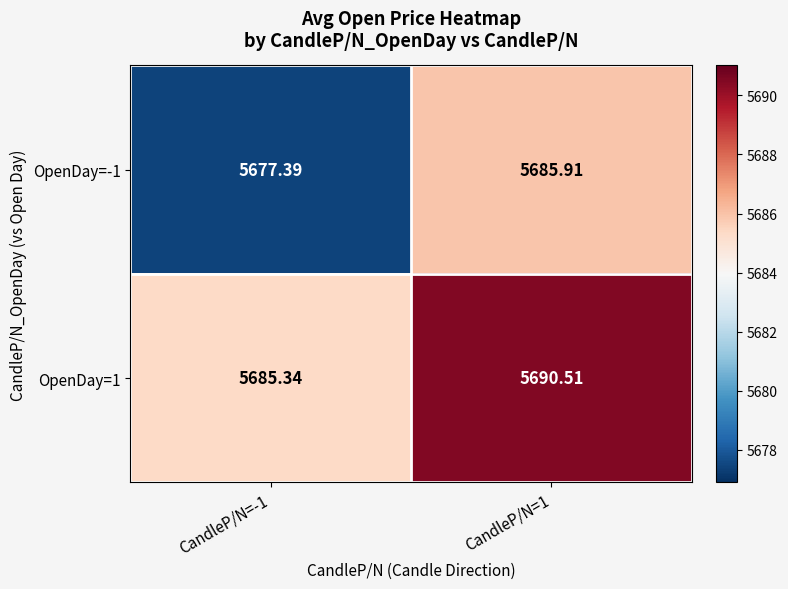

Is the value of OpenDay=-1 at CandleP/N=1 greater than the value of OpenDay=1 at CandleP/N=-1?

Yes